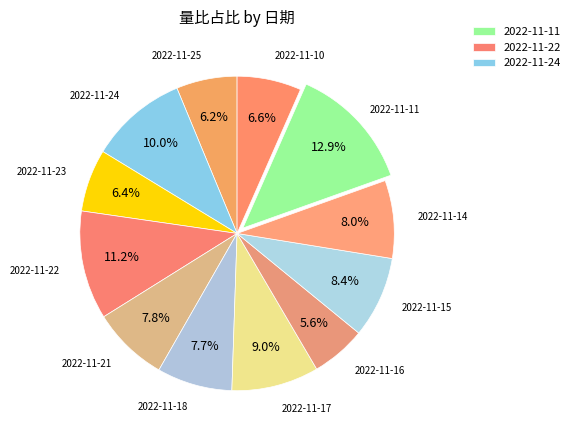

How many segments does this pie chart have?

12